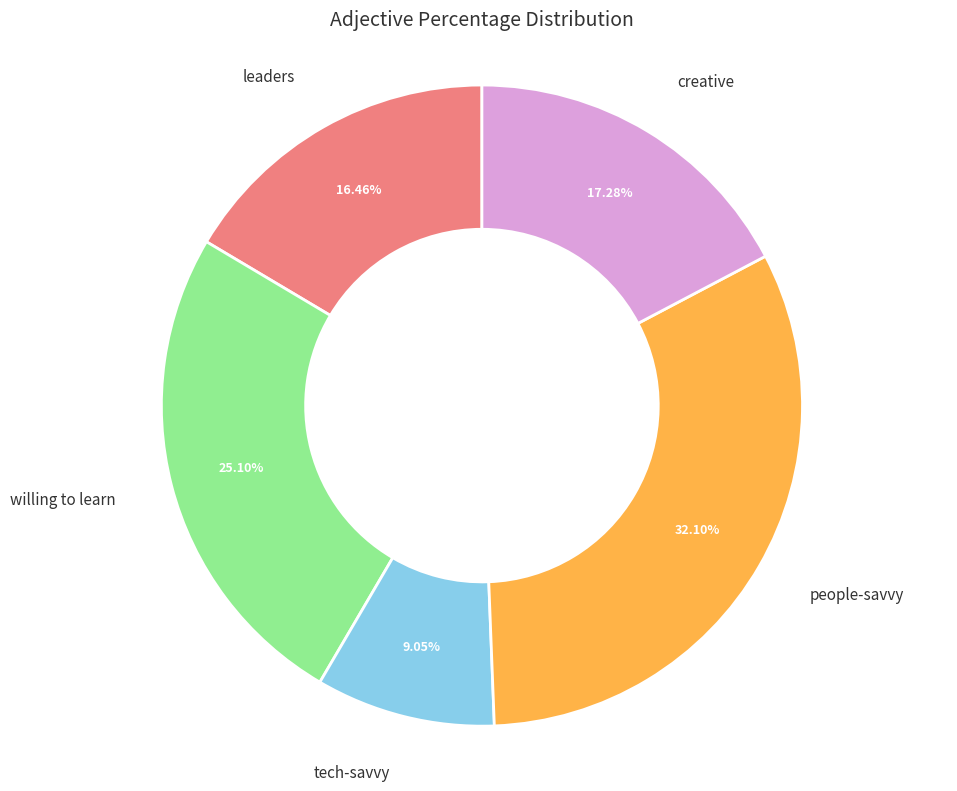

Does leaders account for over 50% of the chart?

No